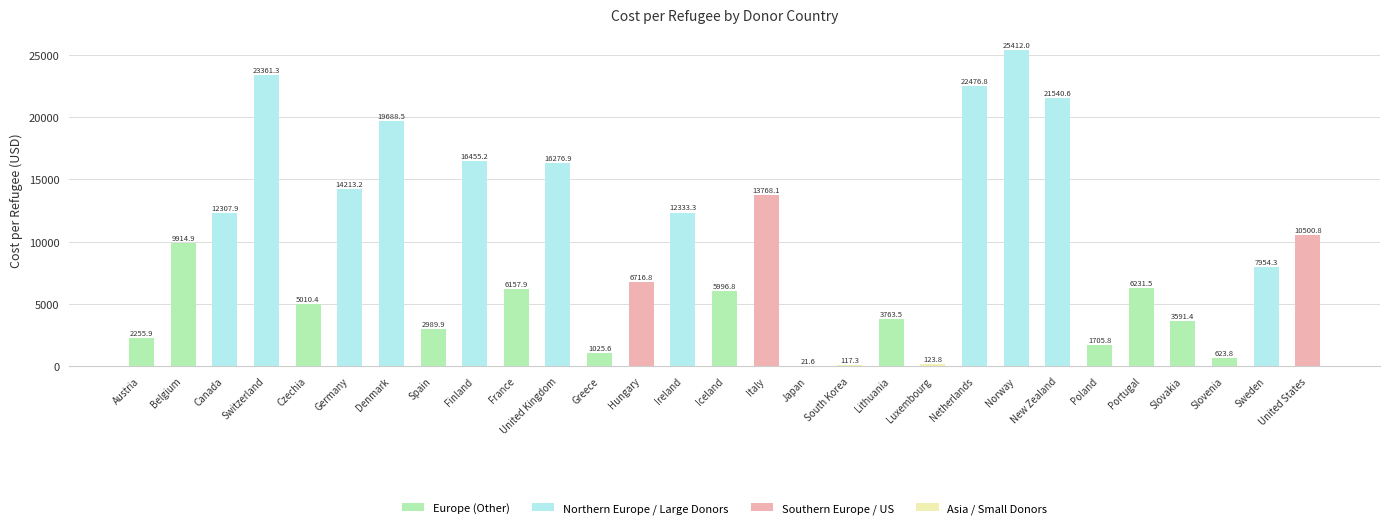

What is the greatest value displayed?

25412.0